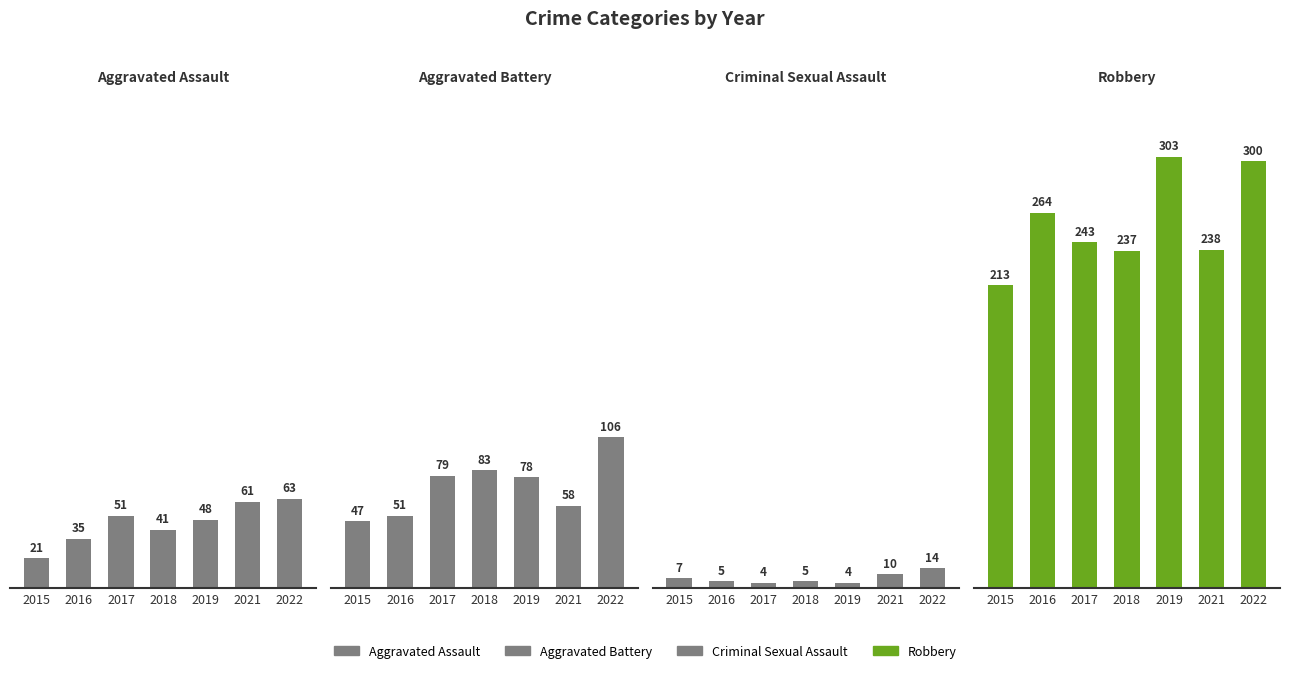

What is the total value across all series at 2015?

288